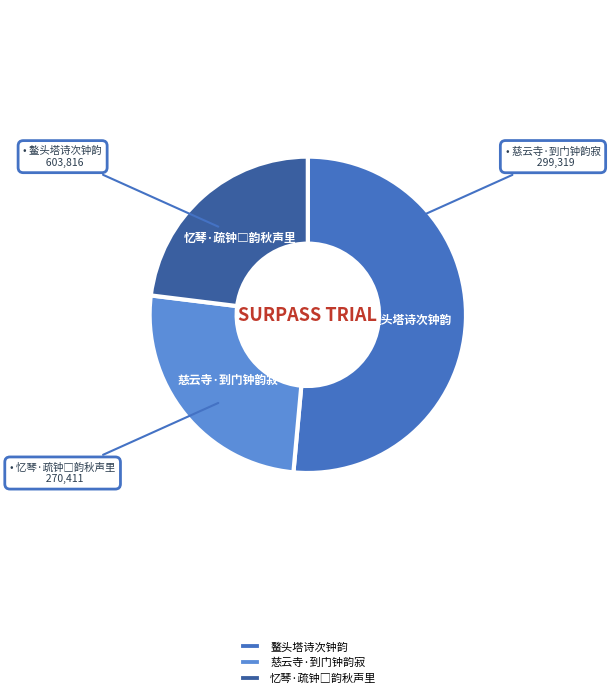

True or false: 慈云寺·到门钟韵寂 accounts for 26% of the total.

True